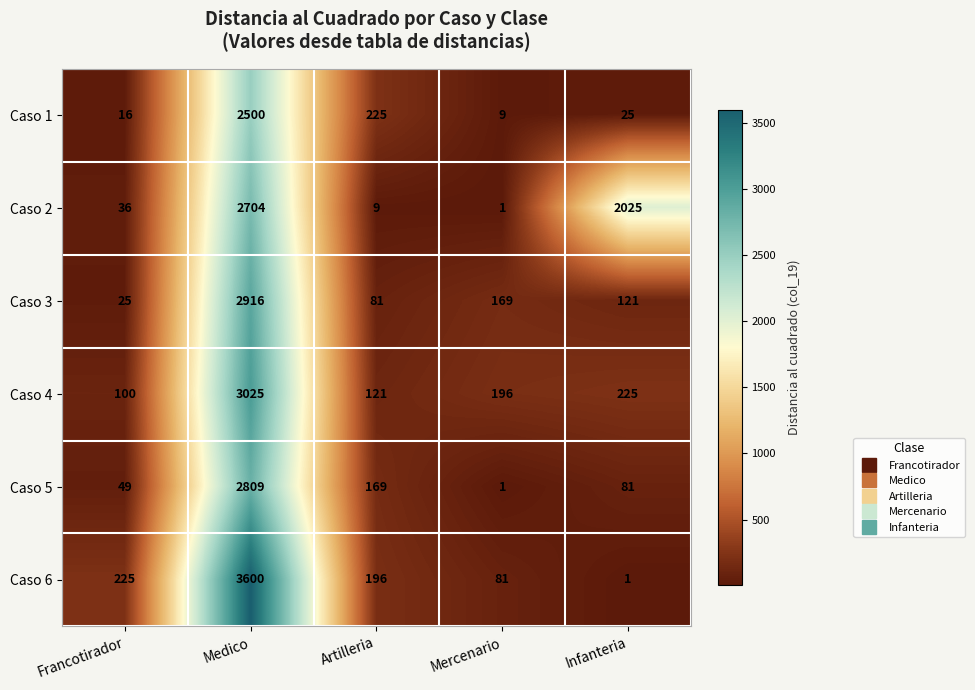

Reading left to right, list all the values displayed in this chart.

Caso 1: 16	2500	225	9	25
Caso 2: 36	2704	9	1	2025
Caso 3: 25	2916	81	169	121
Caso 4: 100	3025	121	196	225
Caso 5: 49	2809	169	1	81
Caso 6: 225	3600	196	81	1